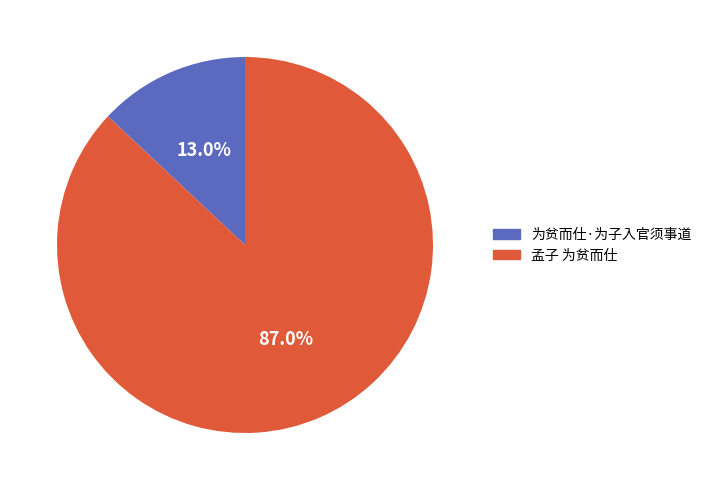

To the nearest percent, what is the average slice percentage?

50%